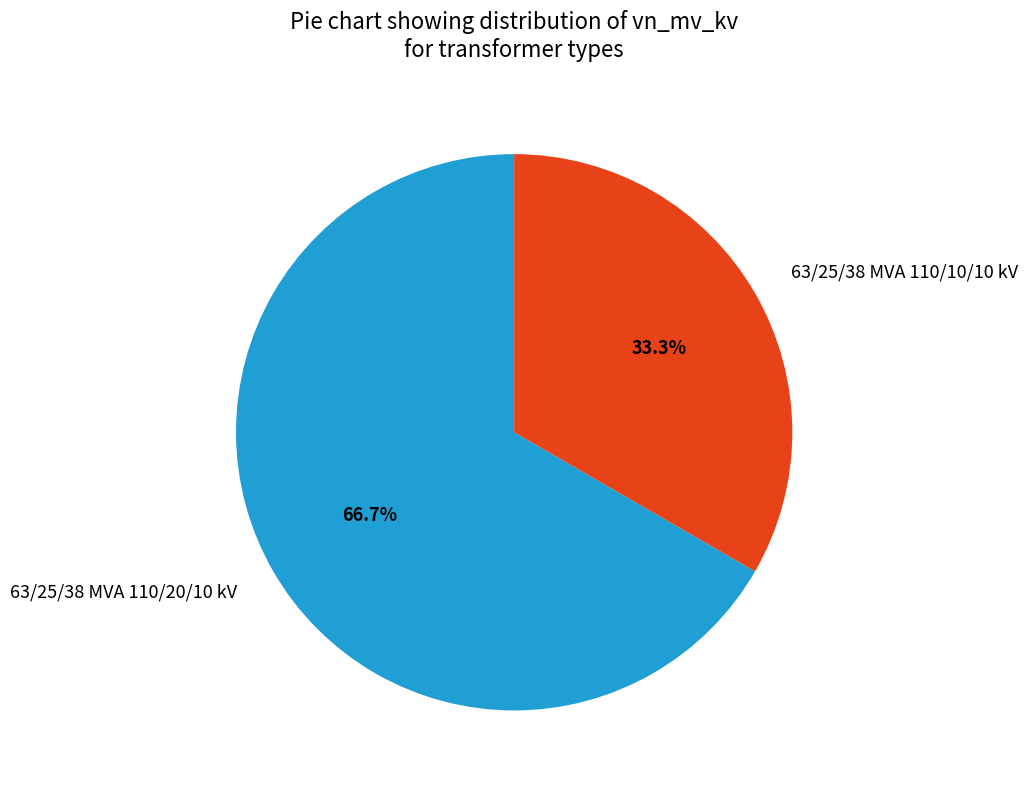

To the nearest percent, what percentage of the pie is 63/25/38 MVA 110/10/10 kV?

33%